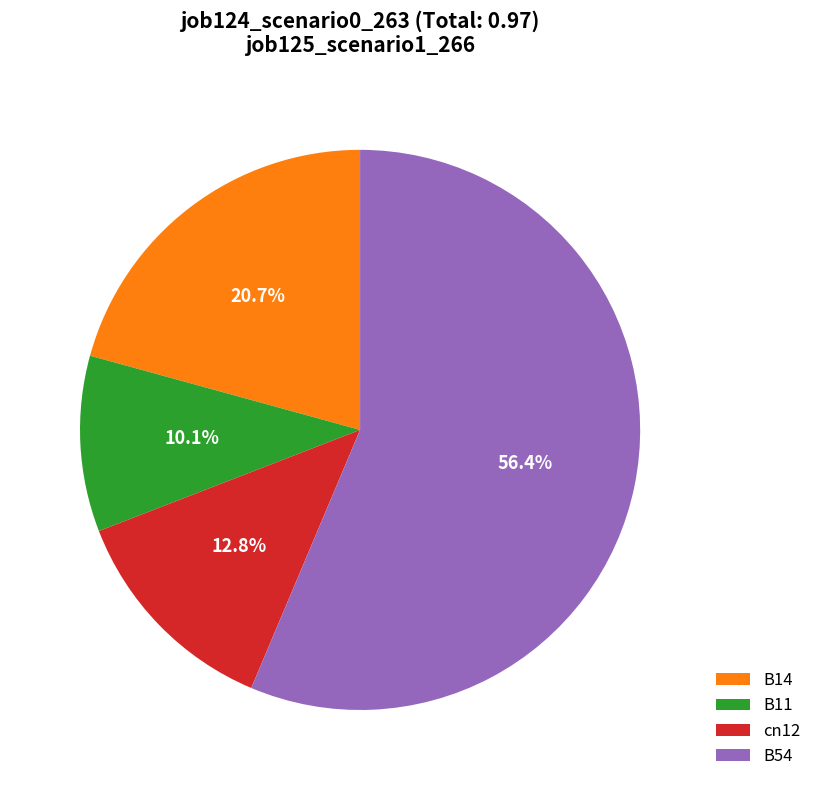

Rank the categories by value from highest to lowest.

B54, B14, cn12, B11